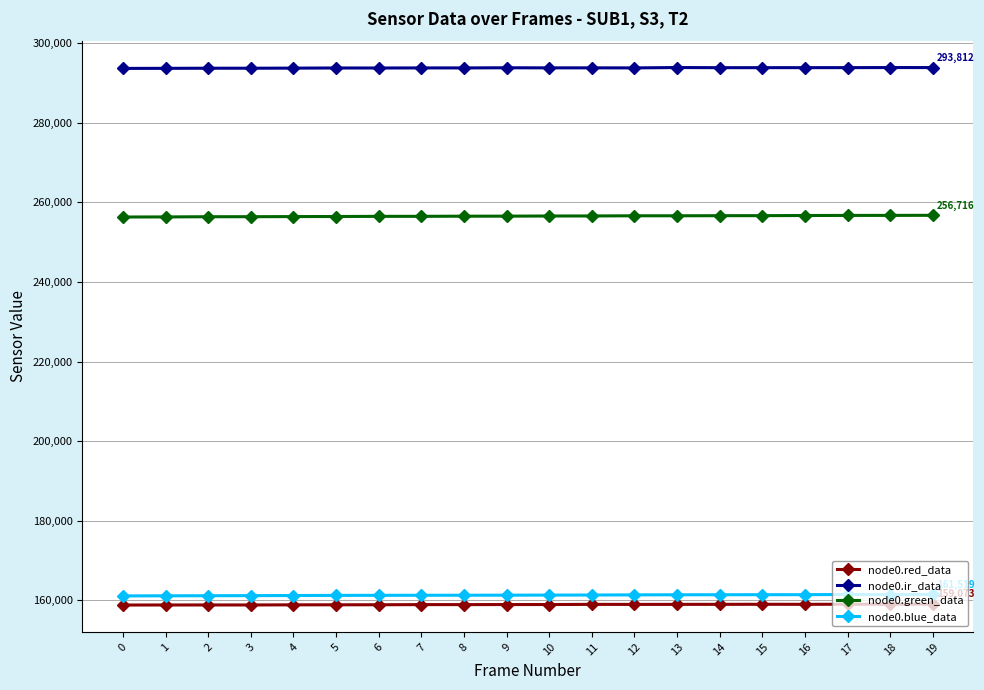

What is the difference between the node0.ir_data values at 19 and 14?

28